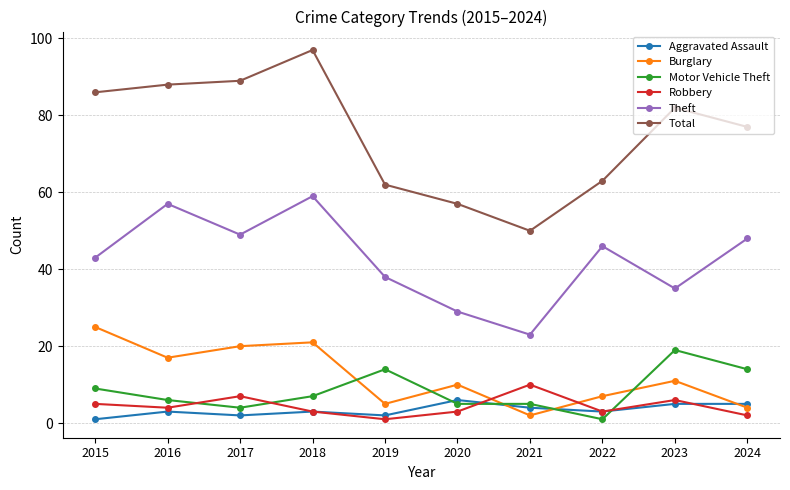

The Robbery series shows 1 at 2019. True or false?

True